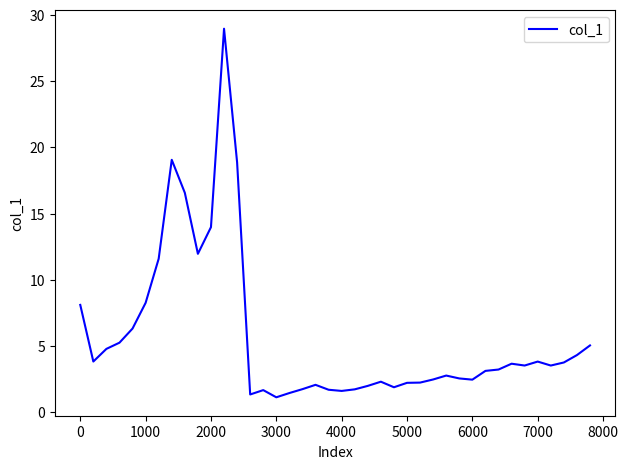

What is the difference between the maximum and minimum values?

27.8